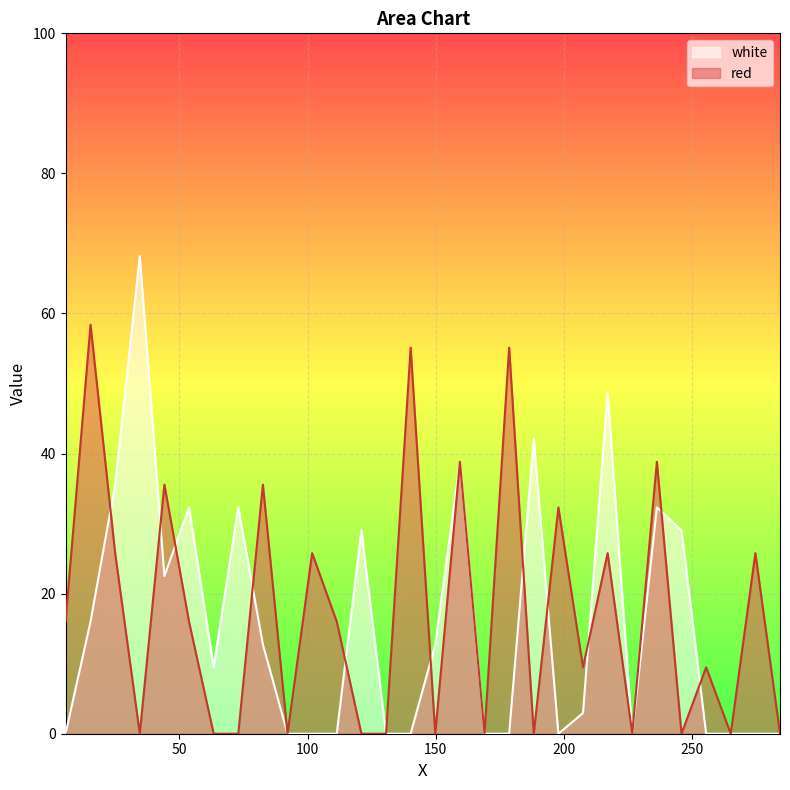

List the series in order of their peak value, highest first.

white, red